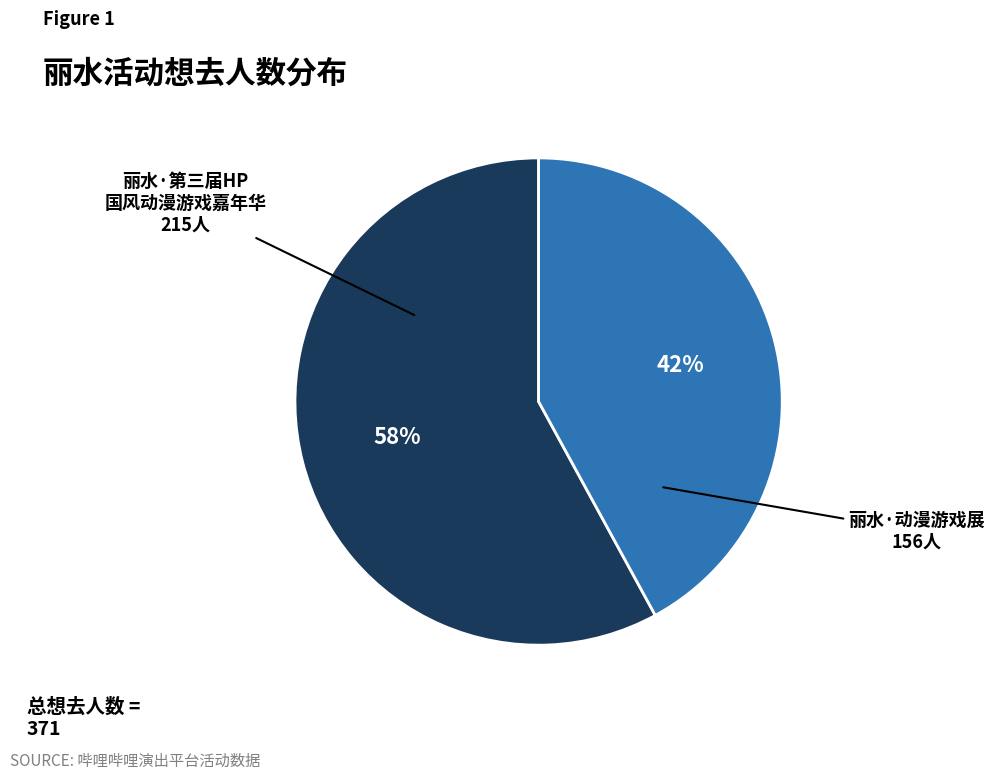

Combined, do 丽水·第三届HP 国风动漫游戏嘉年华 215人 and 丽水·动漫游戏展 156人 account for over 50%?

Yes